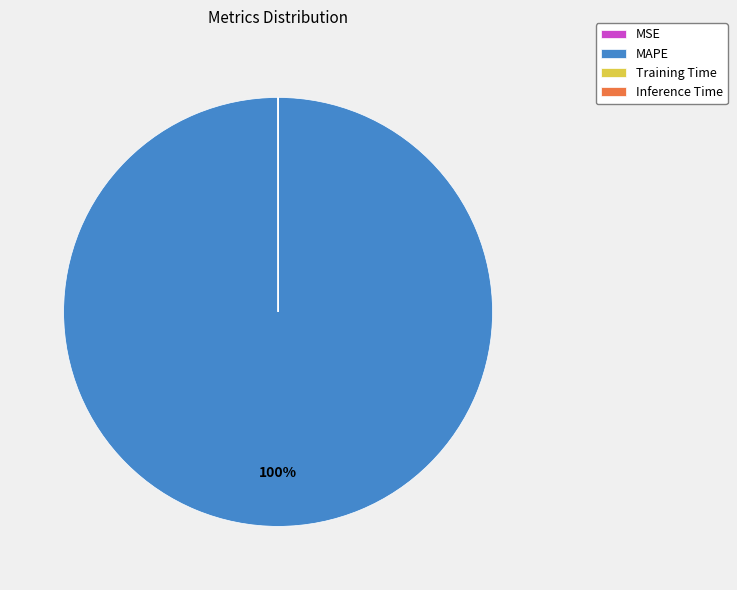

Does MAPE represent more than half of the total?

Yes